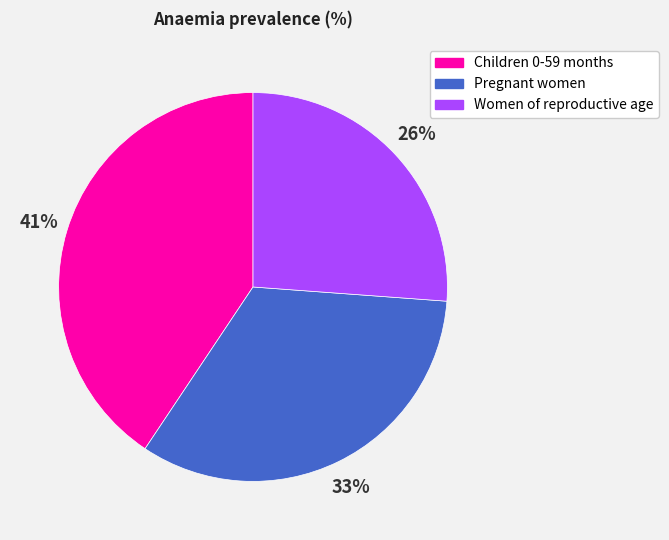

Which slice is the smallest?

Women of reproductive age